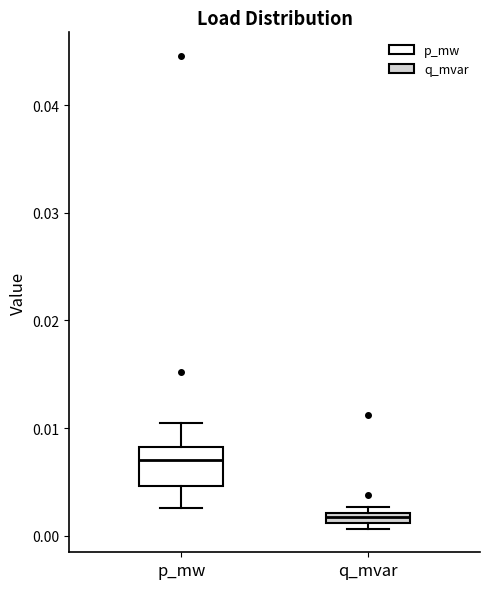

Which box is the tallest, from its lower edge to its upper edge?

p_mw